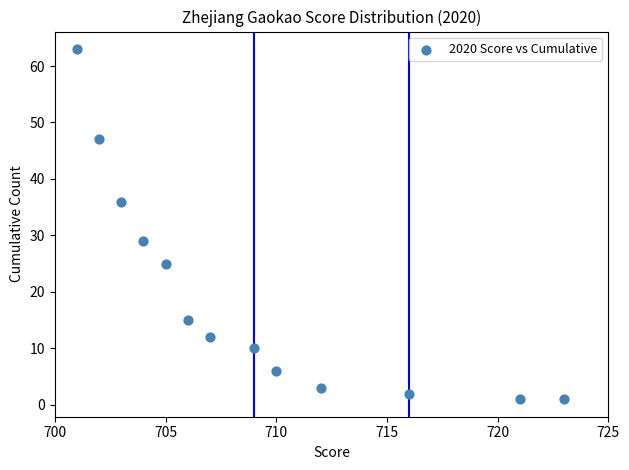

What Y value in the scatter plot is closest to 32?

29